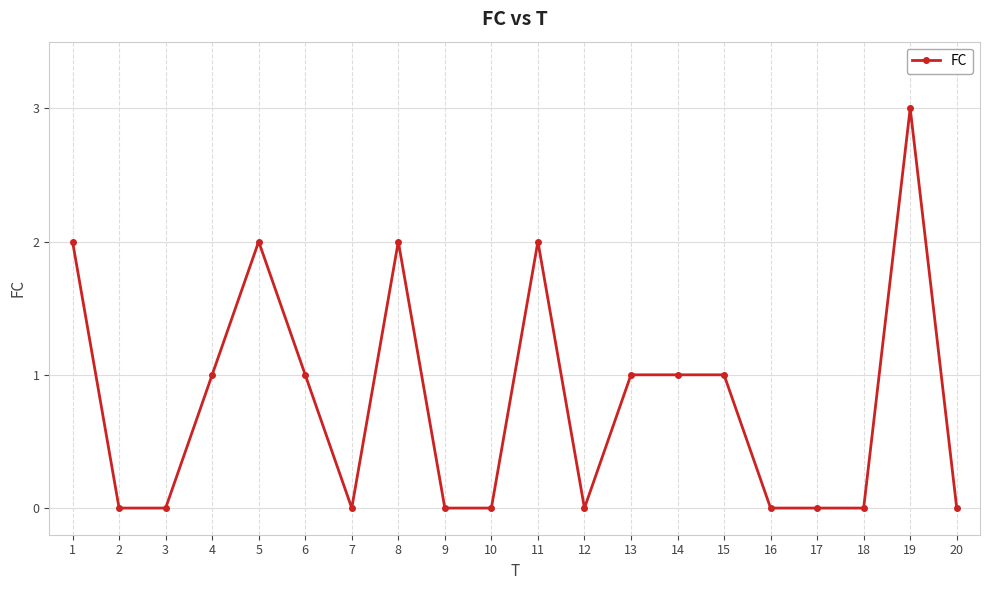

Is this an area chart (filled region under the line)?

No